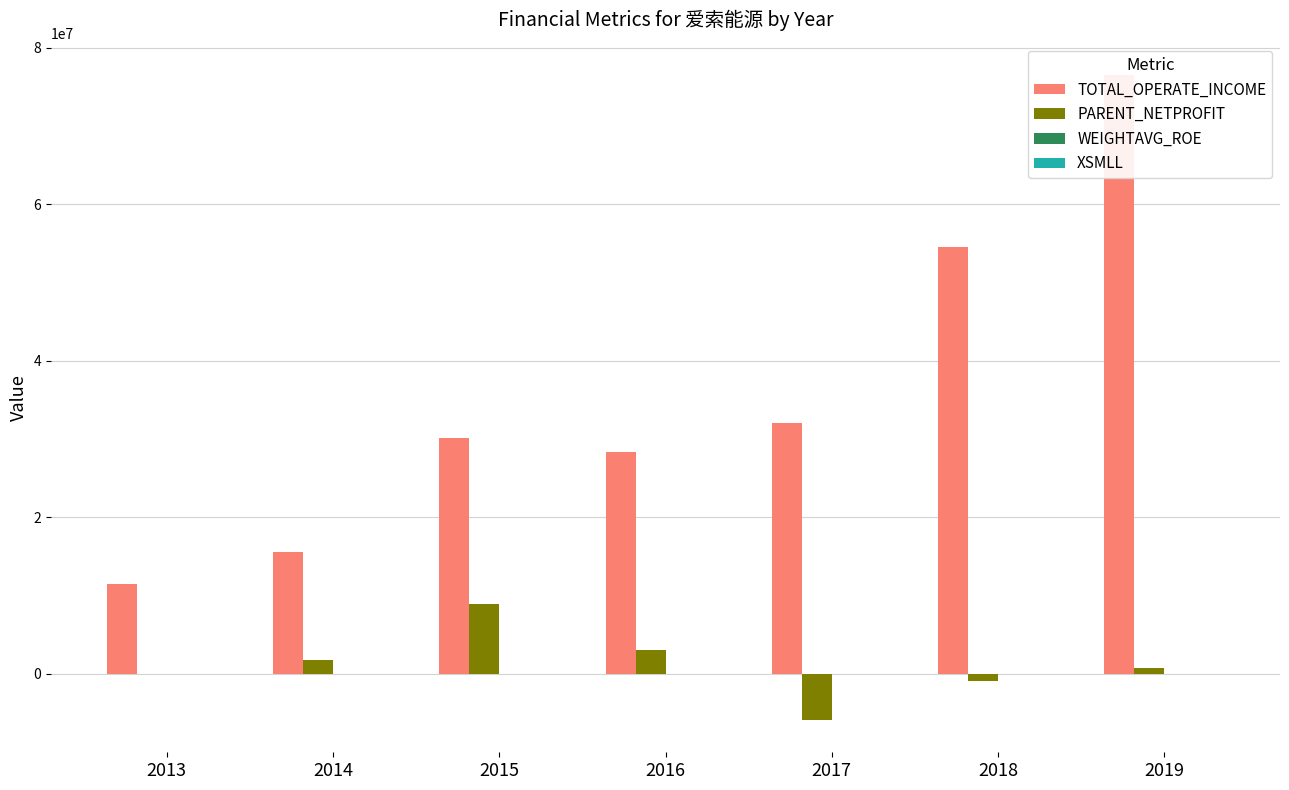

How many values in the WEIGHTAVG_ROE series are below 1?

3